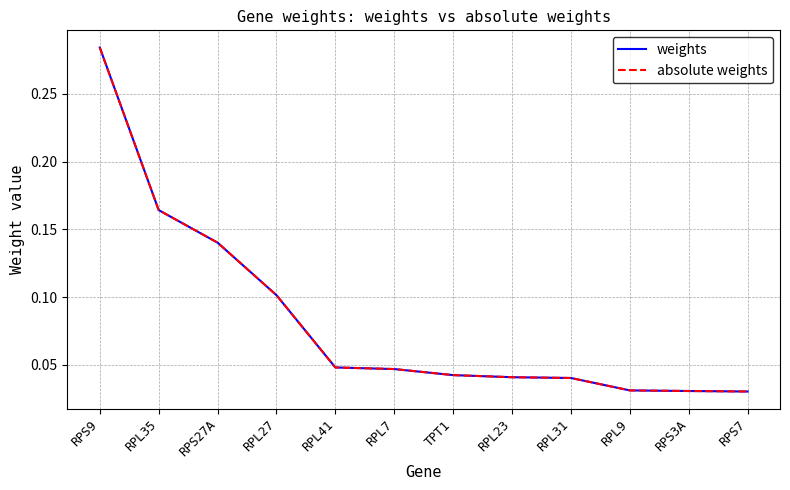

True or false: weights has a value of 0.0 at RPS7.

True